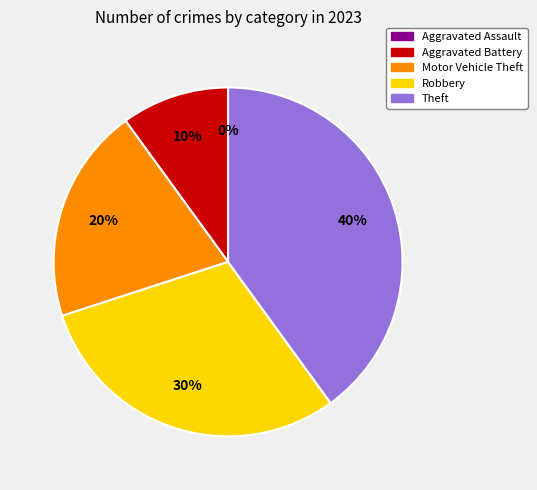

Does Theft account for over 50% of the chart?

No